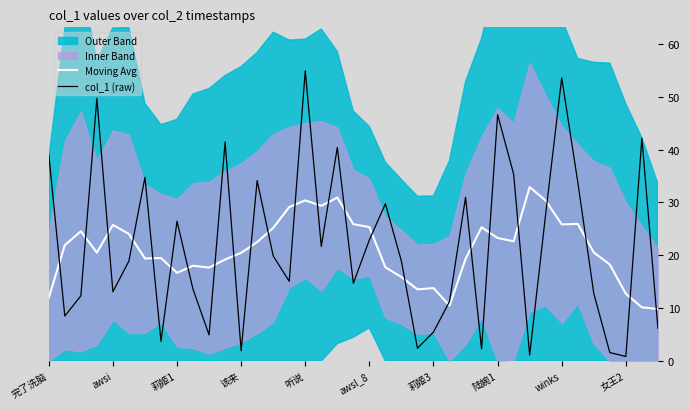

True or false: col_1 (raw) has a value of 69.6 at 完了洗脑.

False